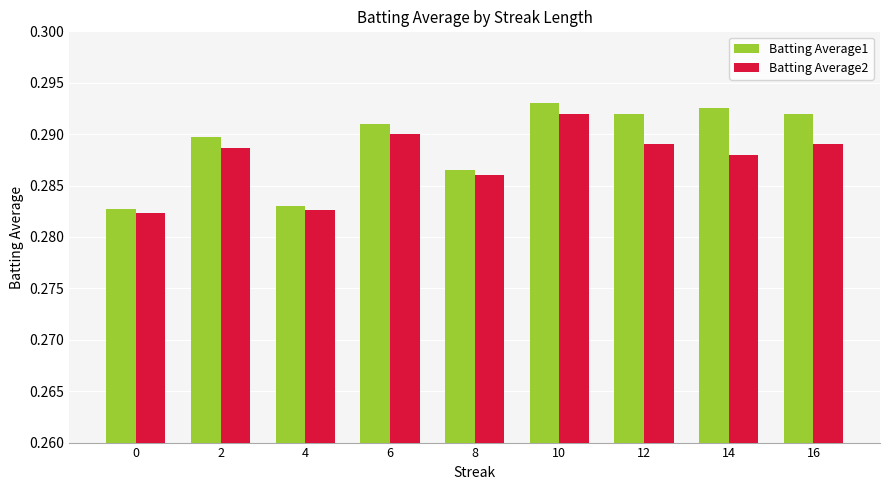

Which series has the widest spread of values?

Batting Average1